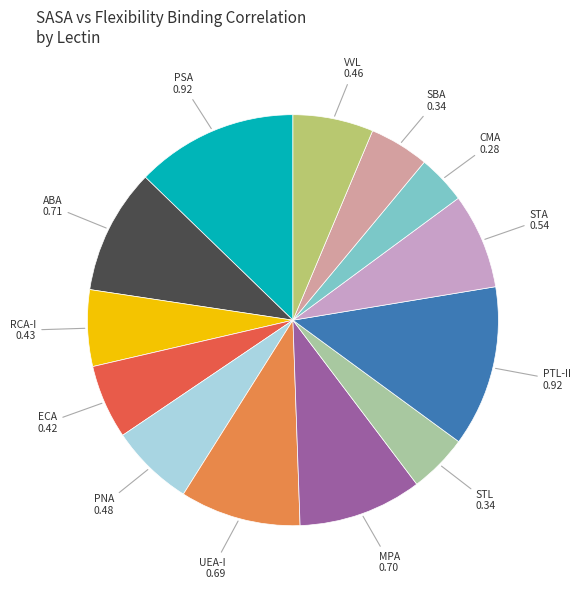

The ABA slice represents 21% of the pie. True or false?

False